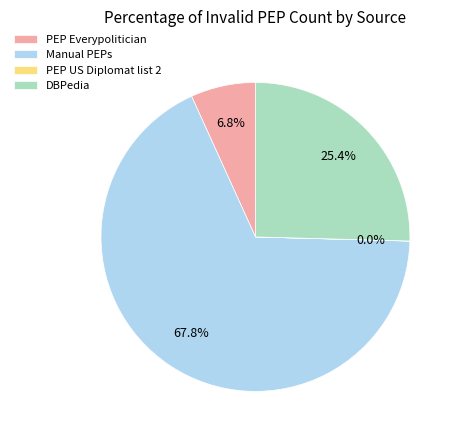

Which has a higher value, PEP Everypolitician or DBPedia?

DBPedia